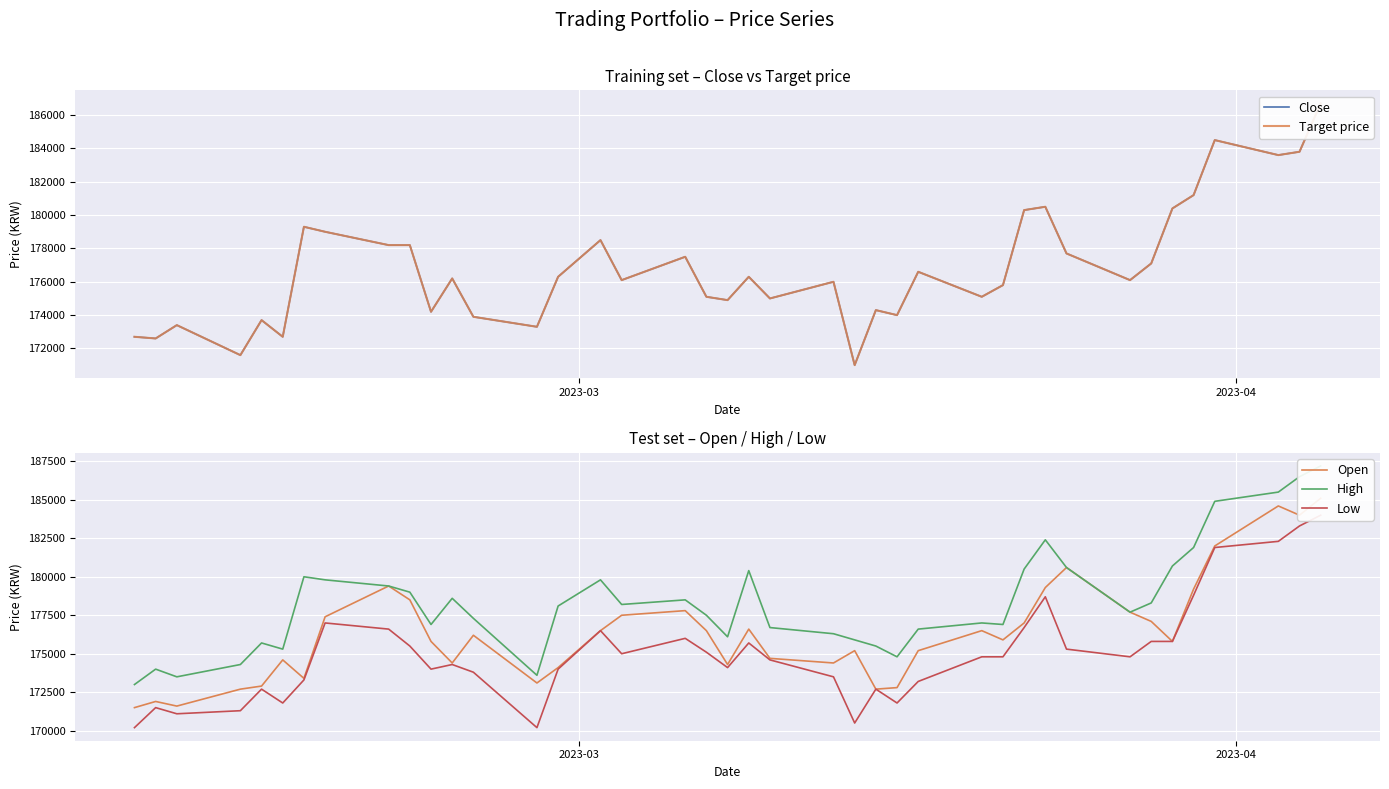

True or false: Close has more than 1 points higher than both neighbors.

True